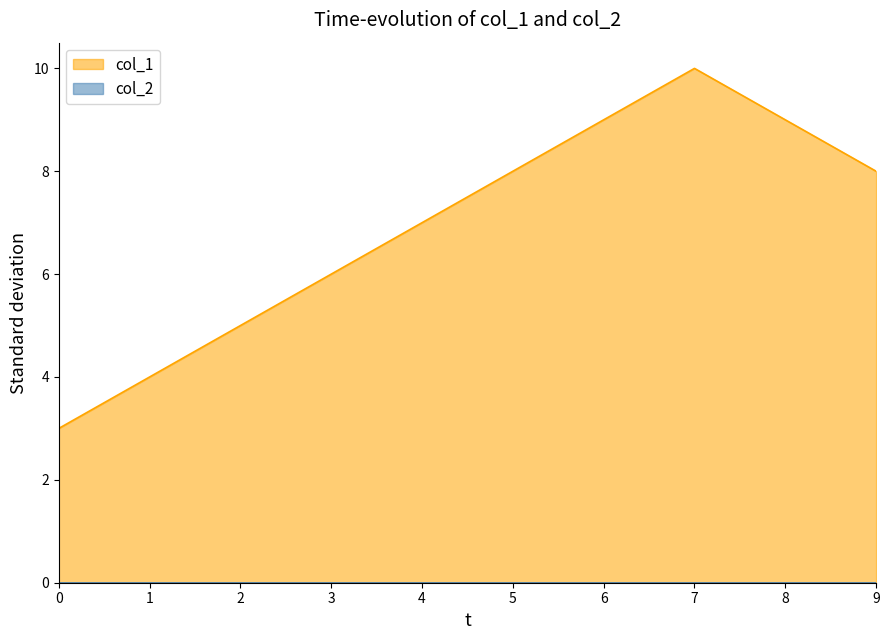

How many categories are shown in the chart?

10